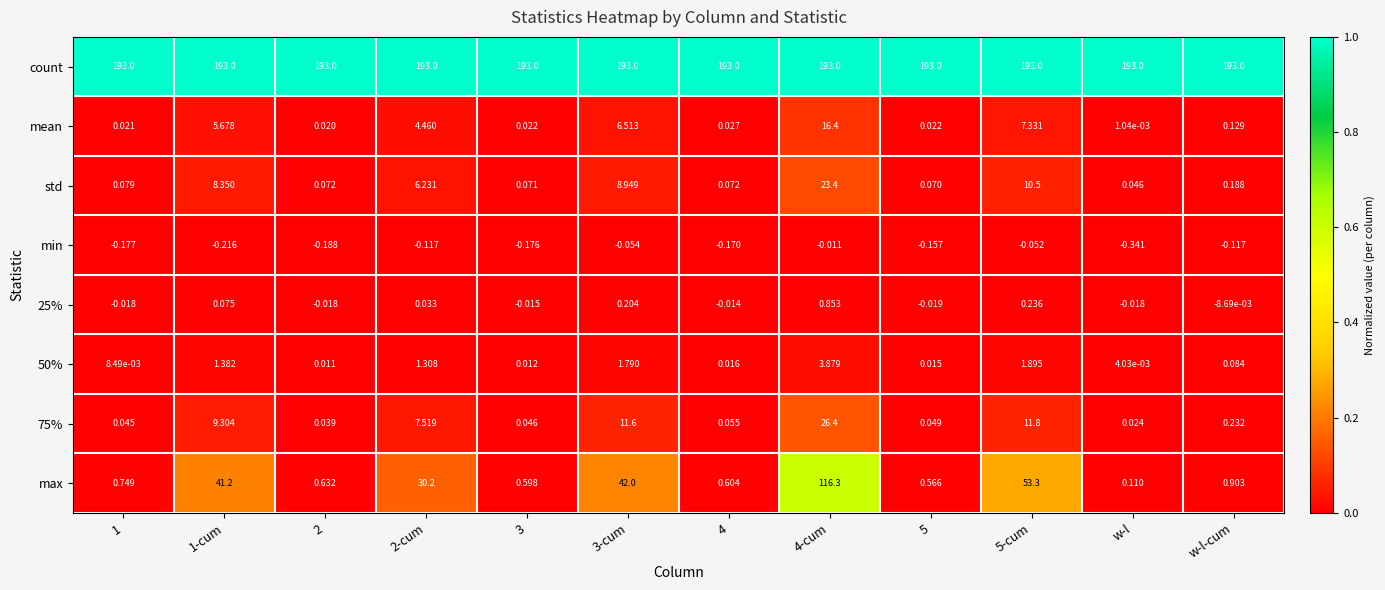

Which category has the lowest value in the 50% series?

w-l